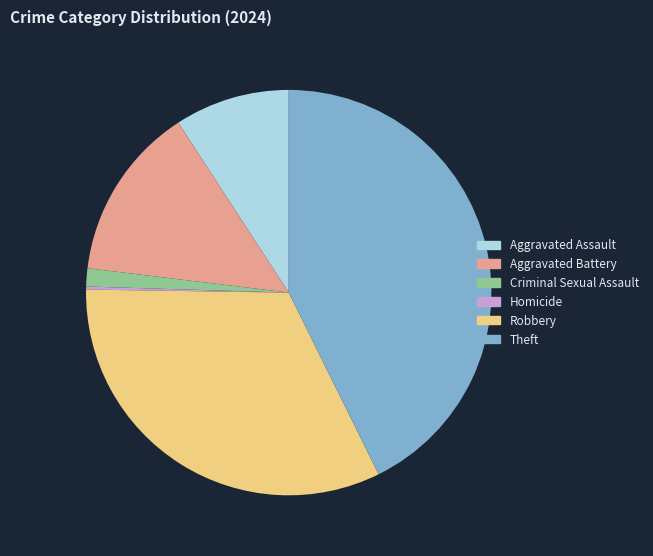

Is there a majority slice in this chart?

No